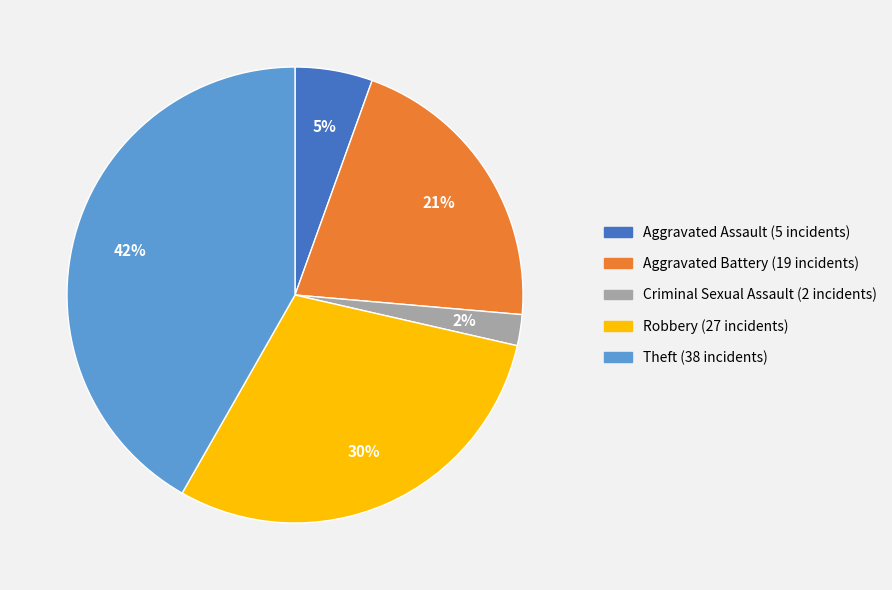

Count the number of slices in the pie.

5